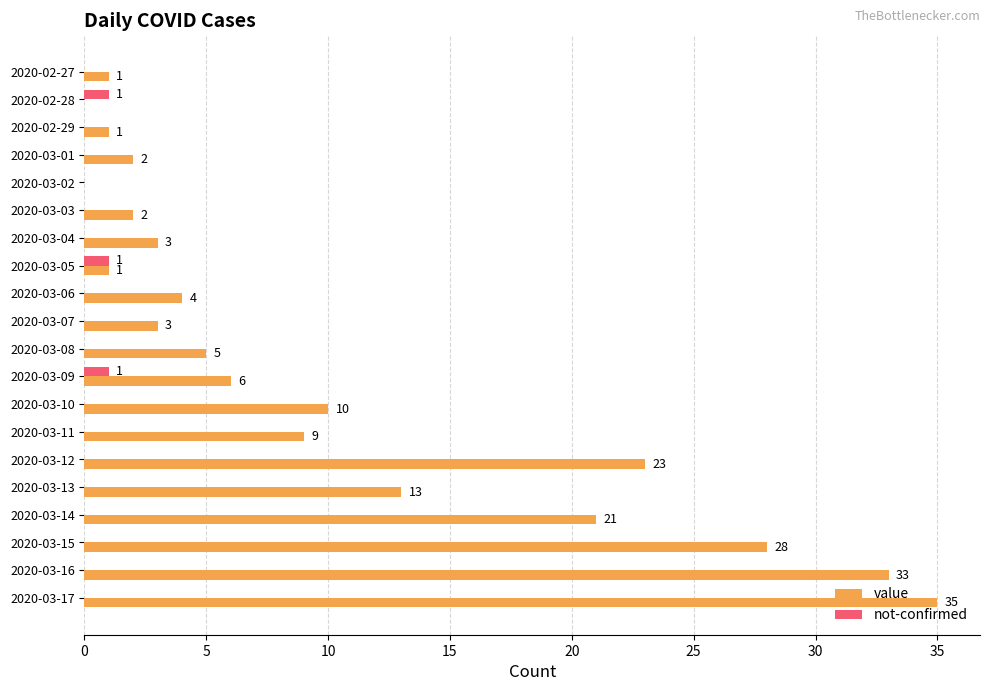

Which label corresponds to the largest value in the chart?

2020-03-17